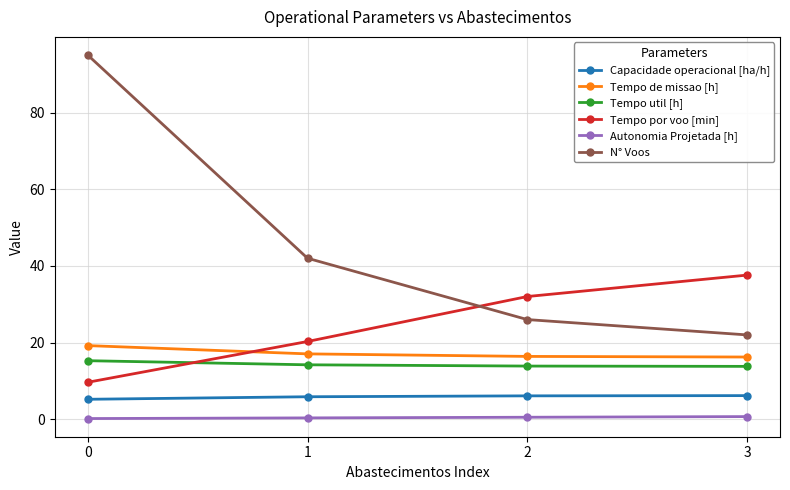

What is the smallest value displayed?

0.2